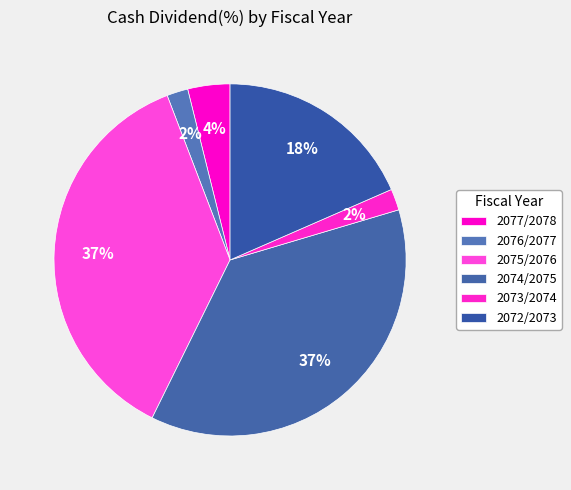

Is it true that 2076/2077 is 1% of the pie?

False